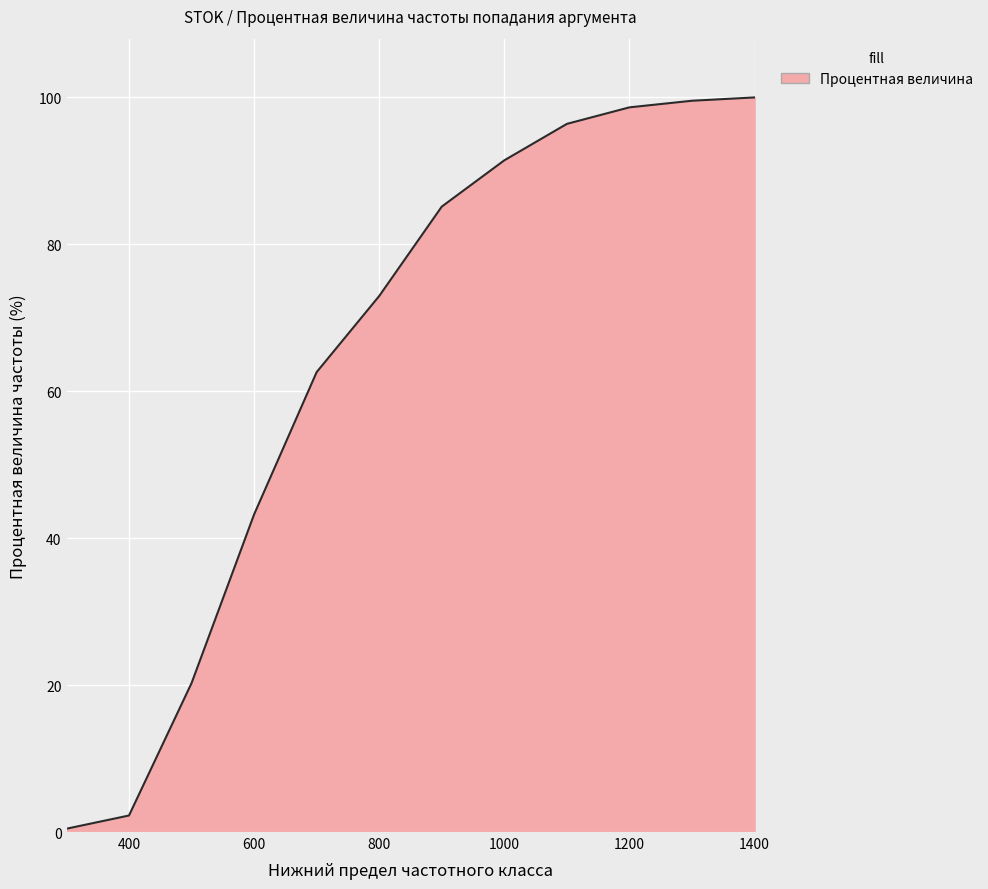

What is the maximum value shown in the chart?

100.0